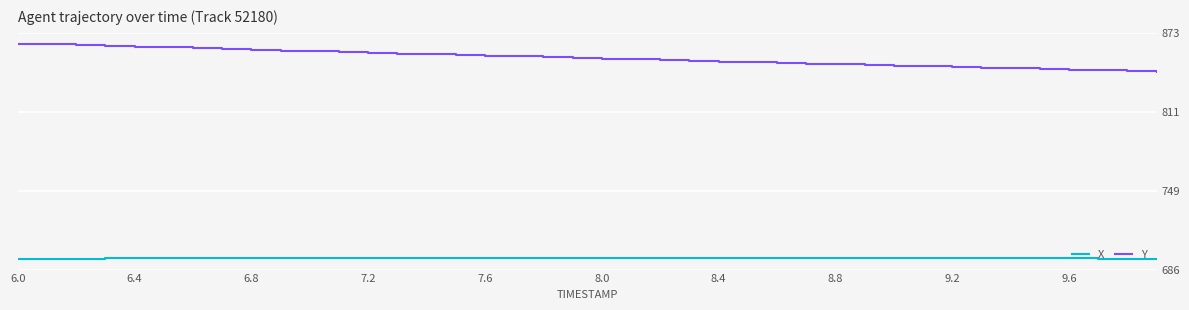

What are all the series names shown in the legend?

X, Y